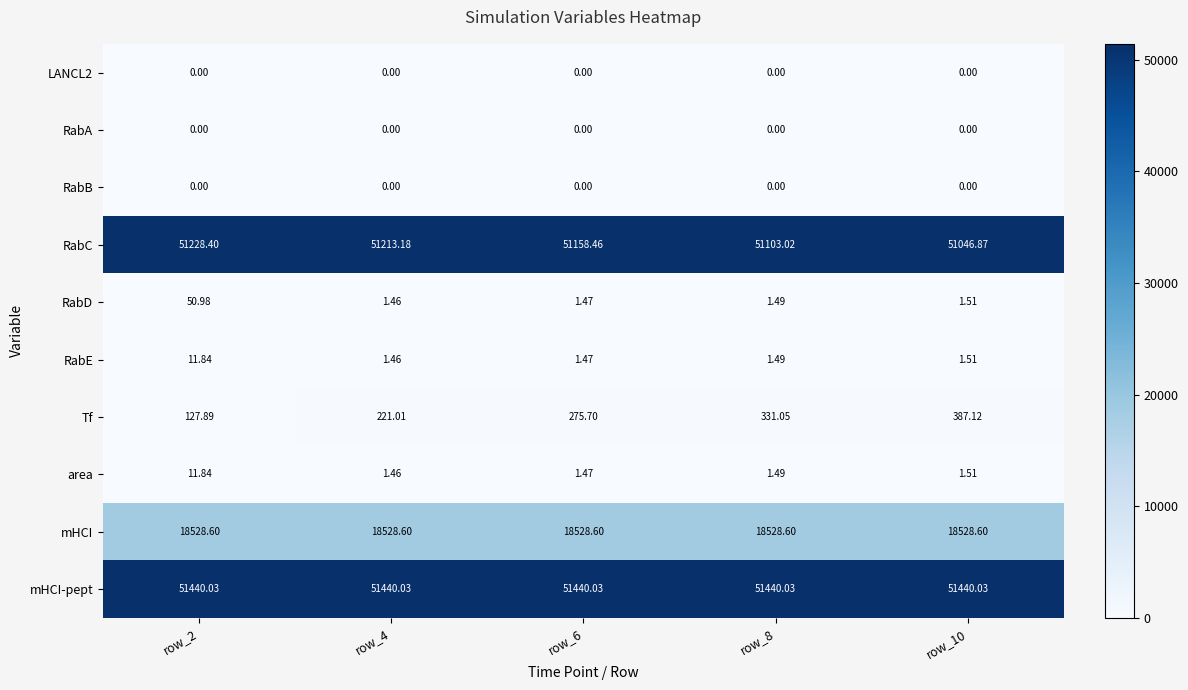

Which series has the largest range (max minus min)?

Tf